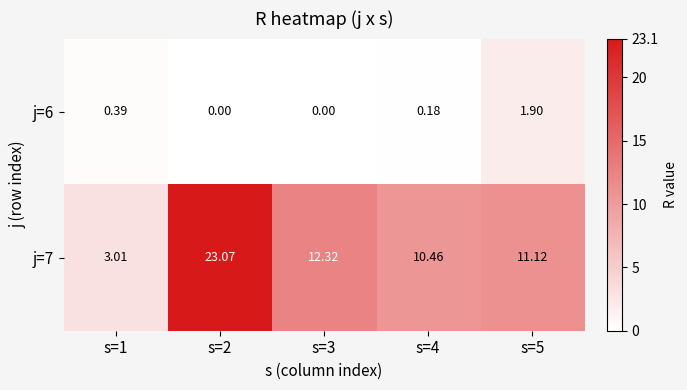

Is the value of j=6 at s=3 greater than the value of j=7 at s=1?

No